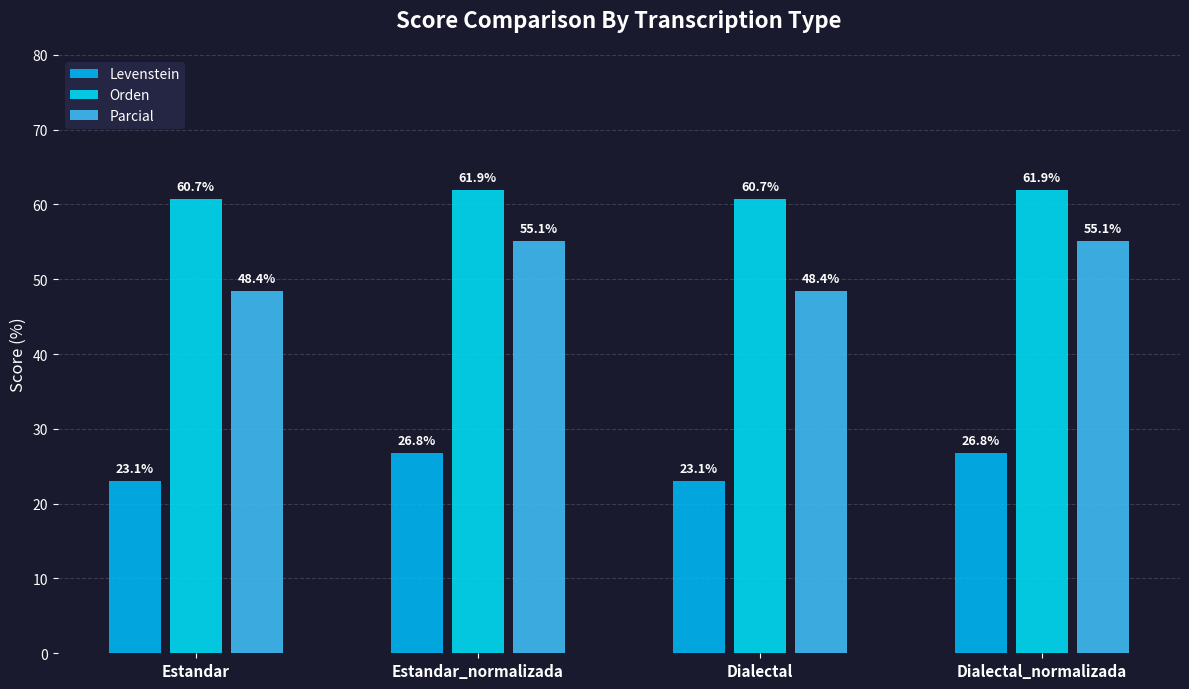

What is the difference between the highest and lowest values at Dialectal_normalizada?

35.1